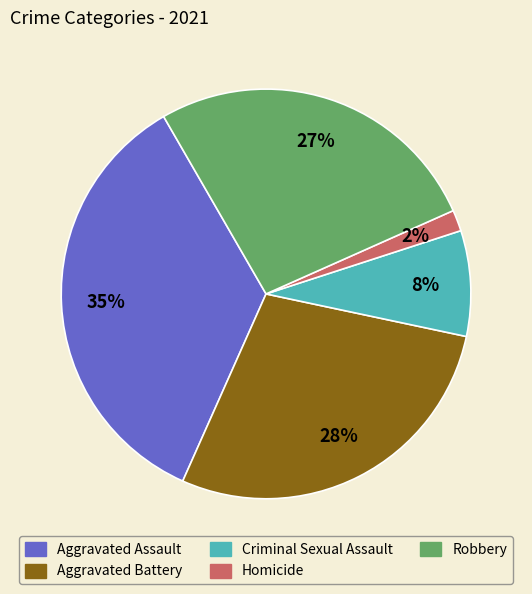

Count the number of slices in the pie.

5